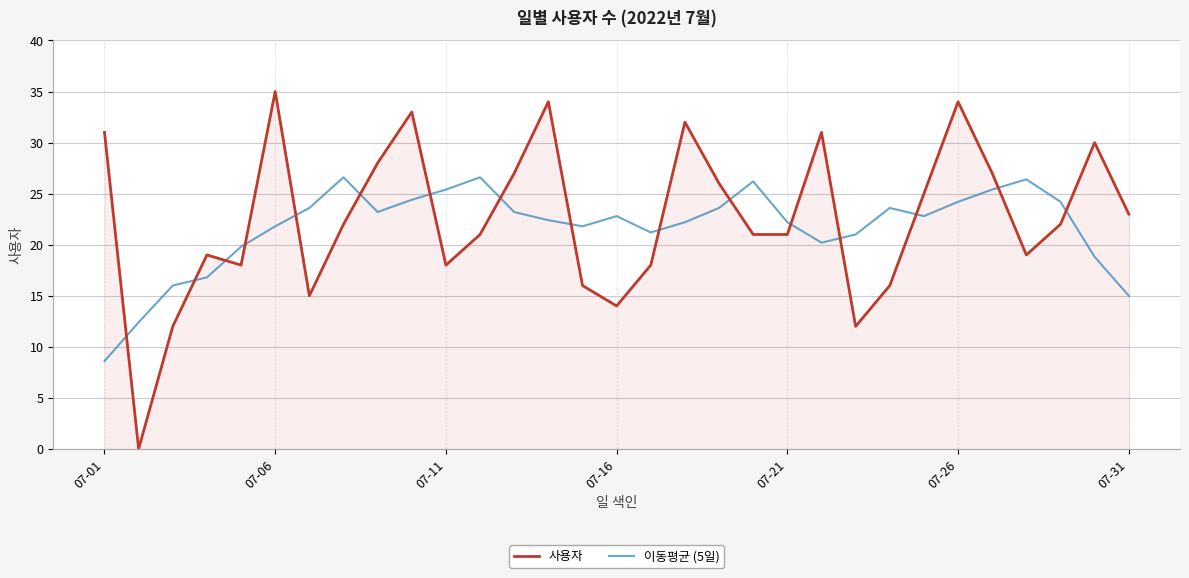

Which series ends up on top after the final intersection of 이동평균 (5일) and 사용자?

사용자